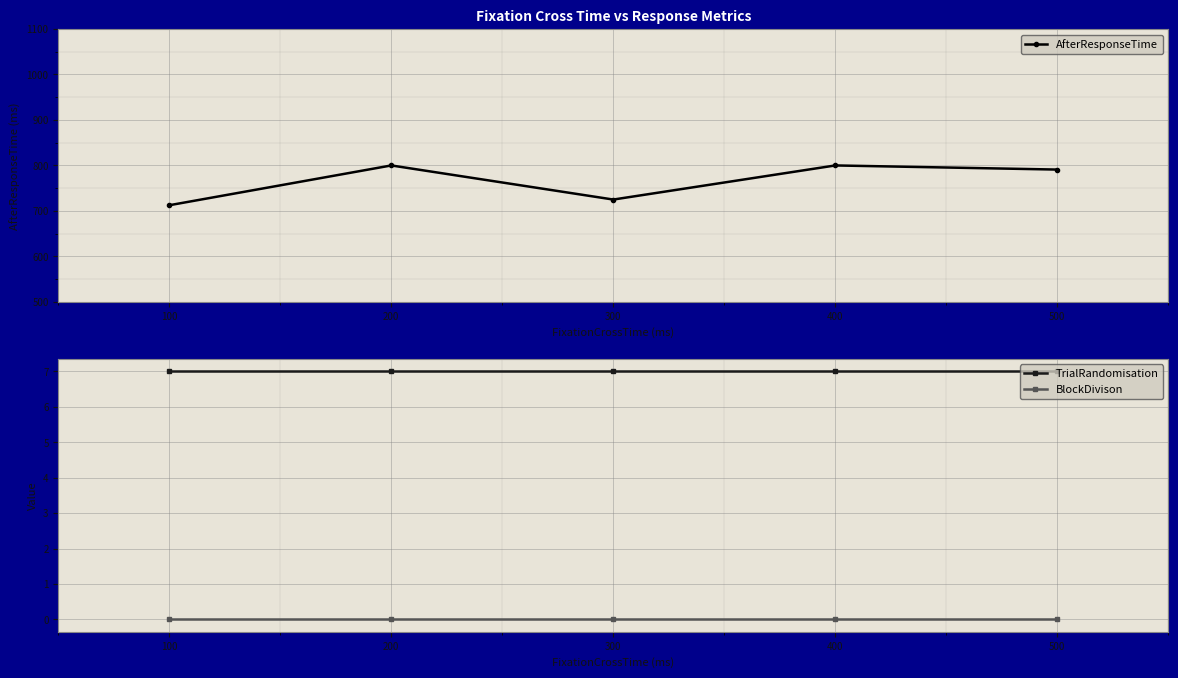

Which series has the largest total across all categories?

AfterResponseTime